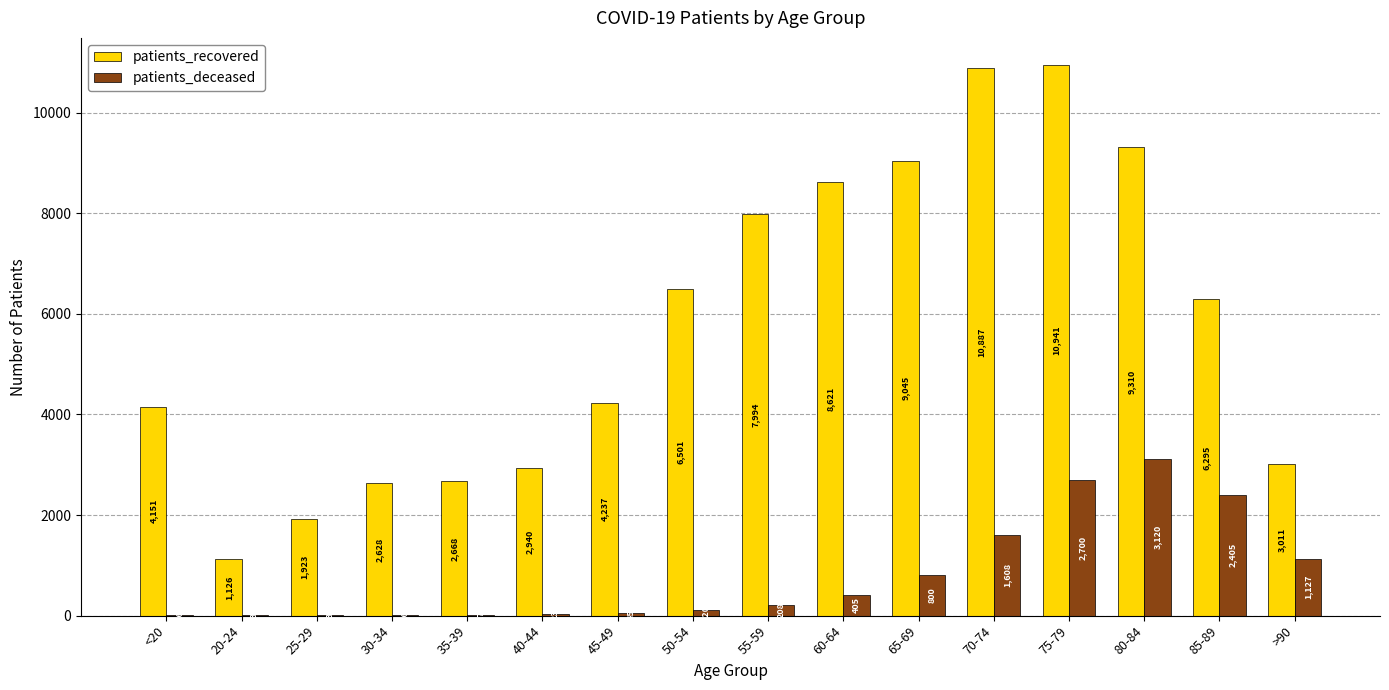

What is the average value of the patients_recovered series?

5767